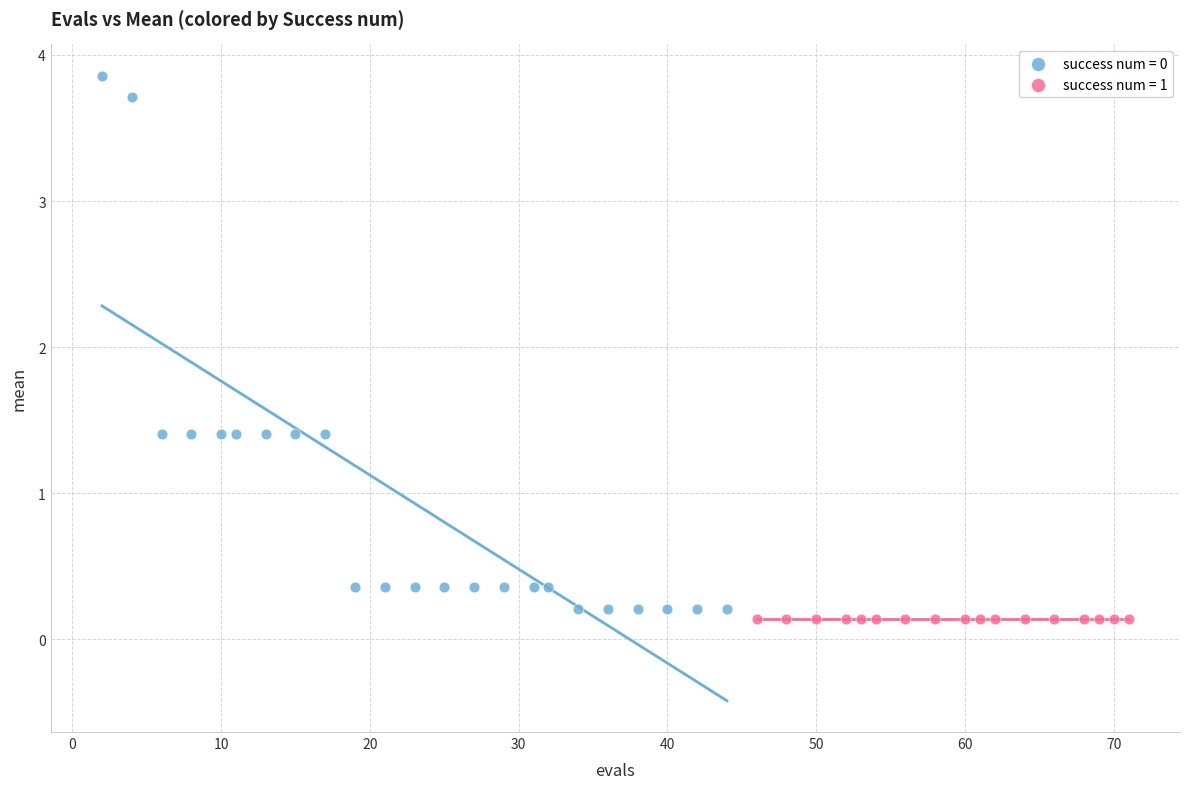

Which series contains the highest Y value?

success num = 0